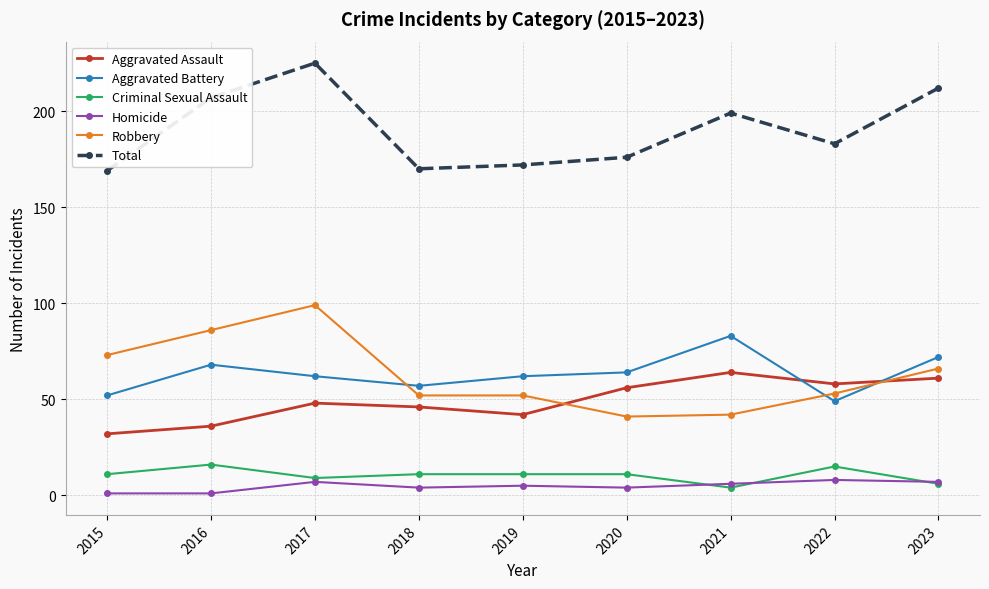

What is the minimum value shown in the chart?

1